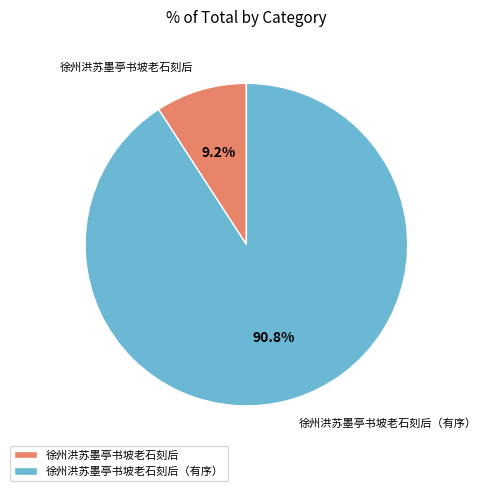

Is the sum of 徐州洪苏墨亭书坡老石刻后 and 徐州洪苏墨亭书坡老石刻后（有序） greater than half?

Yes